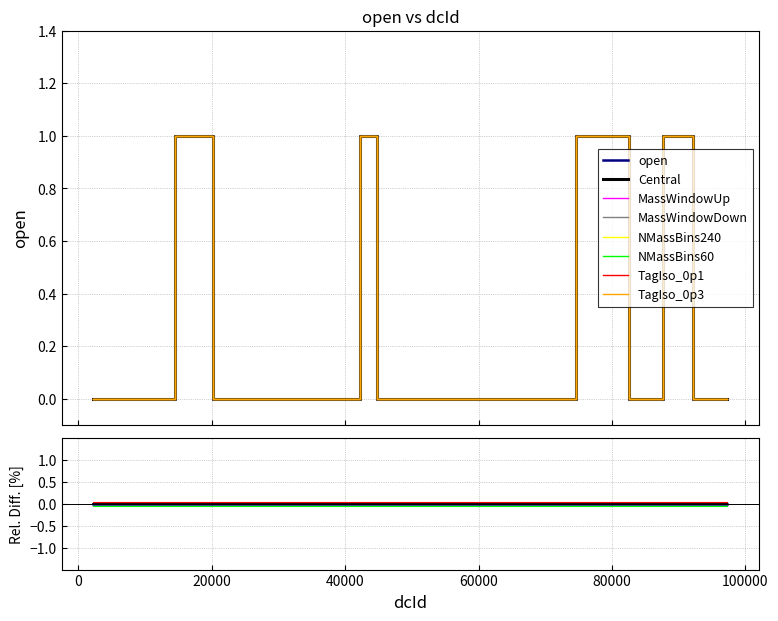

How many values are above zero?

5